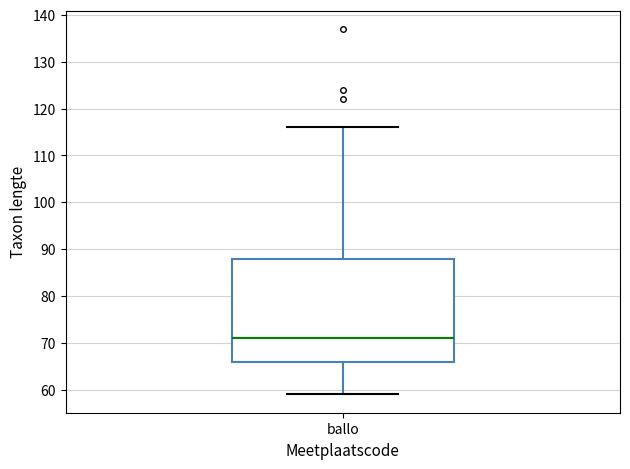

Read this box plot against the y-axis: the position of the median line, the range covered by the box, and the ends of both whiskers. The values are not printed on the chart, so give them approximately, as read against the axis.

median 71, box 66 to 88, whiskers 59 to 116